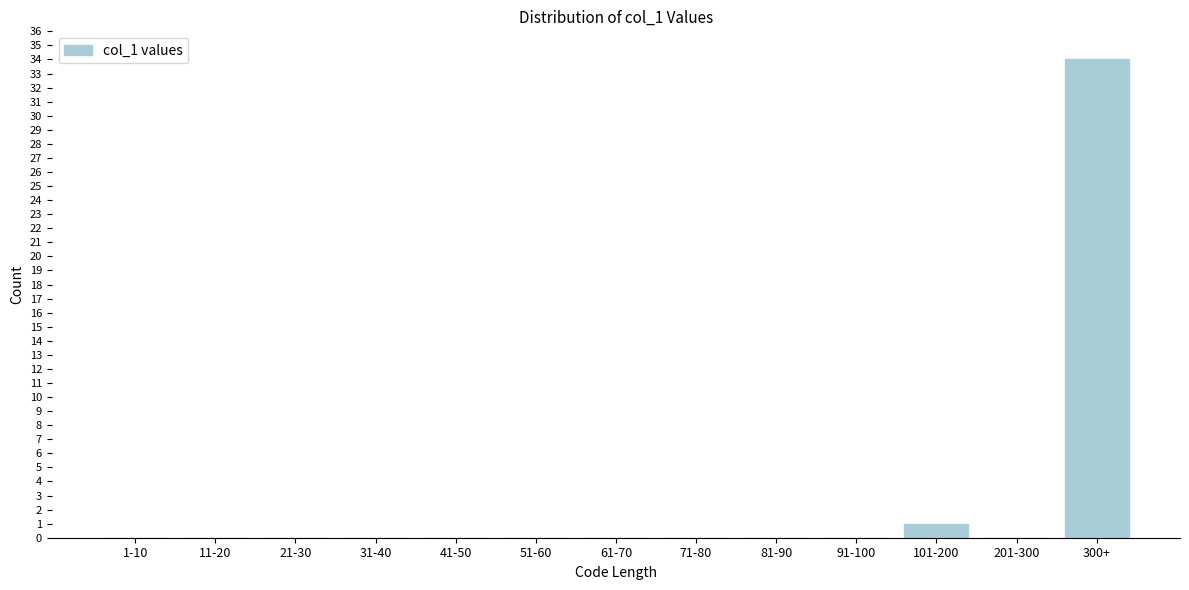

Reading left to right, extract all data points from this chart.

1-10=0	11-20=0	21-30=0	31-40=0	41-50=0	51-60=0	61-70=0	71-80=0	81-90=0	91-100=0	101-200=1	201-300=0	300+=34